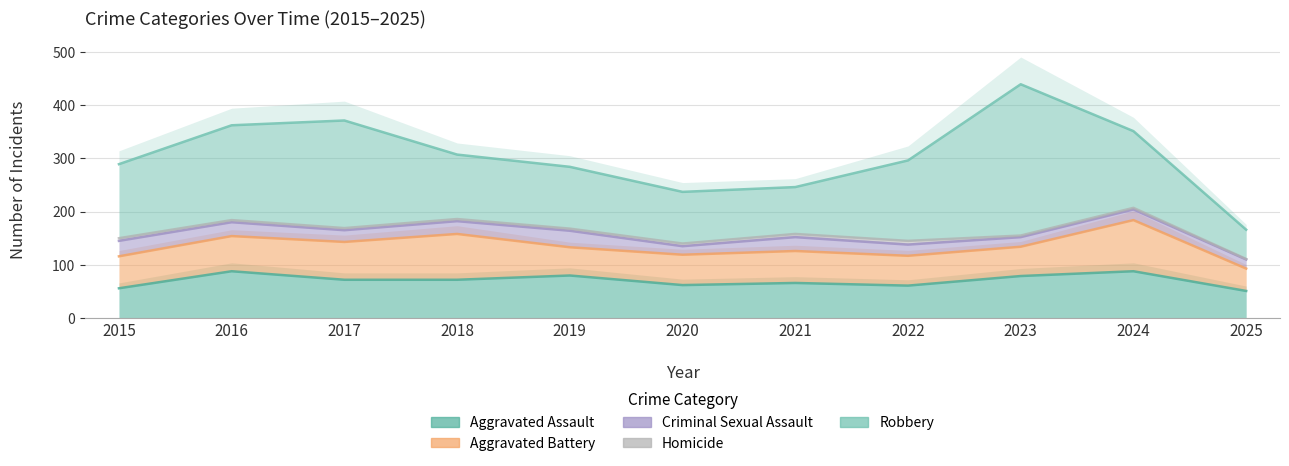

In Robbery, how many points are higher than both neighbors (excluding endpoints)?

2